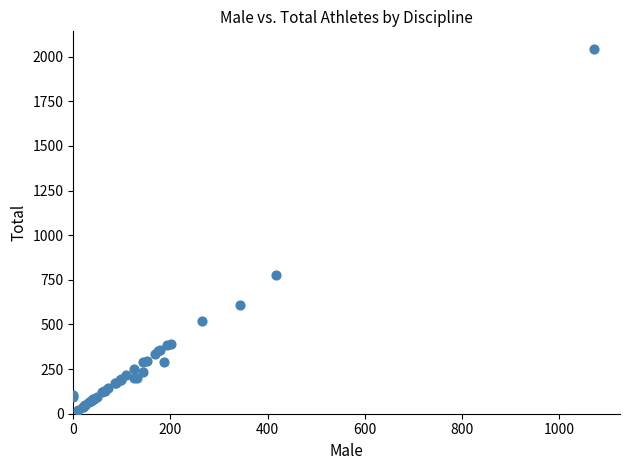

What Y value in the scatter plot is closest to 1030?

779